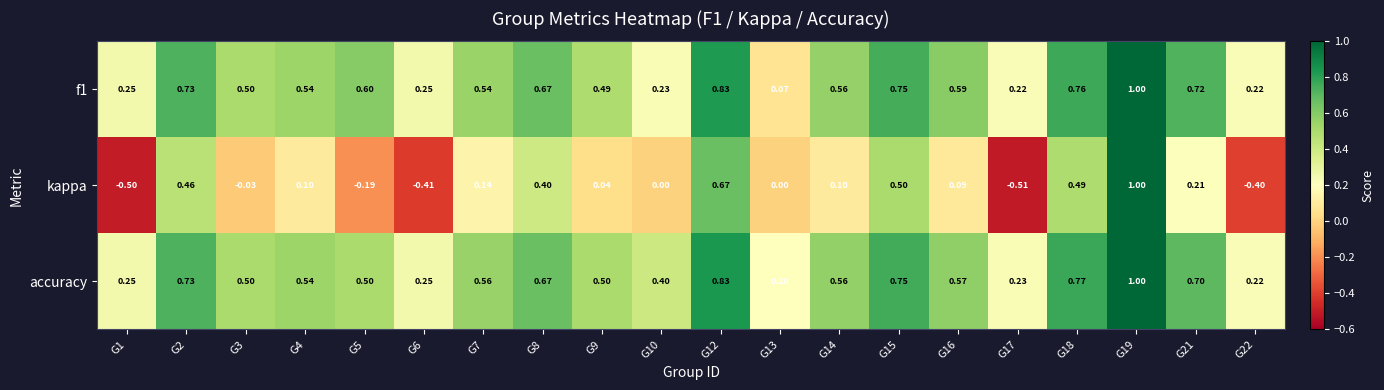

Which series has the widest spread of values?

kappa